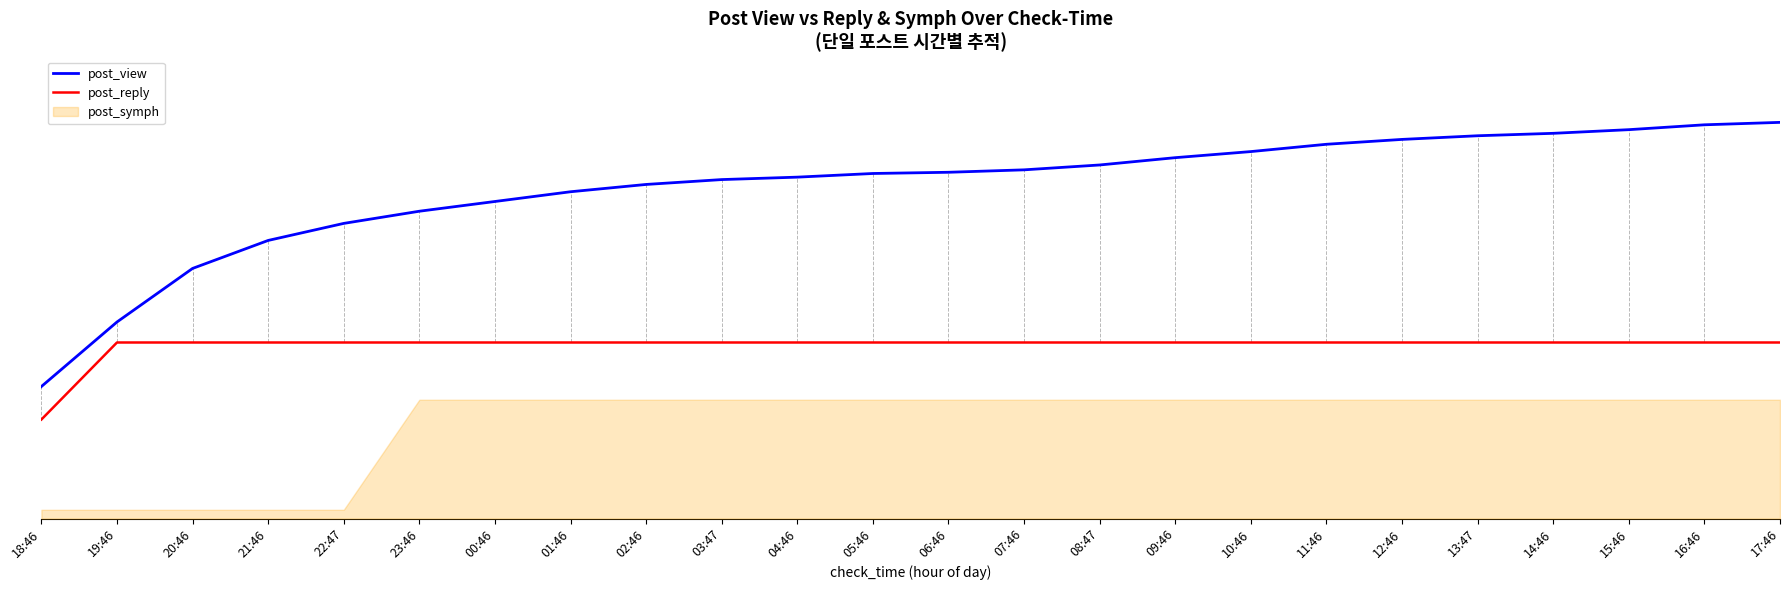

Which category has the lowest value in the post_reply series?

18:46